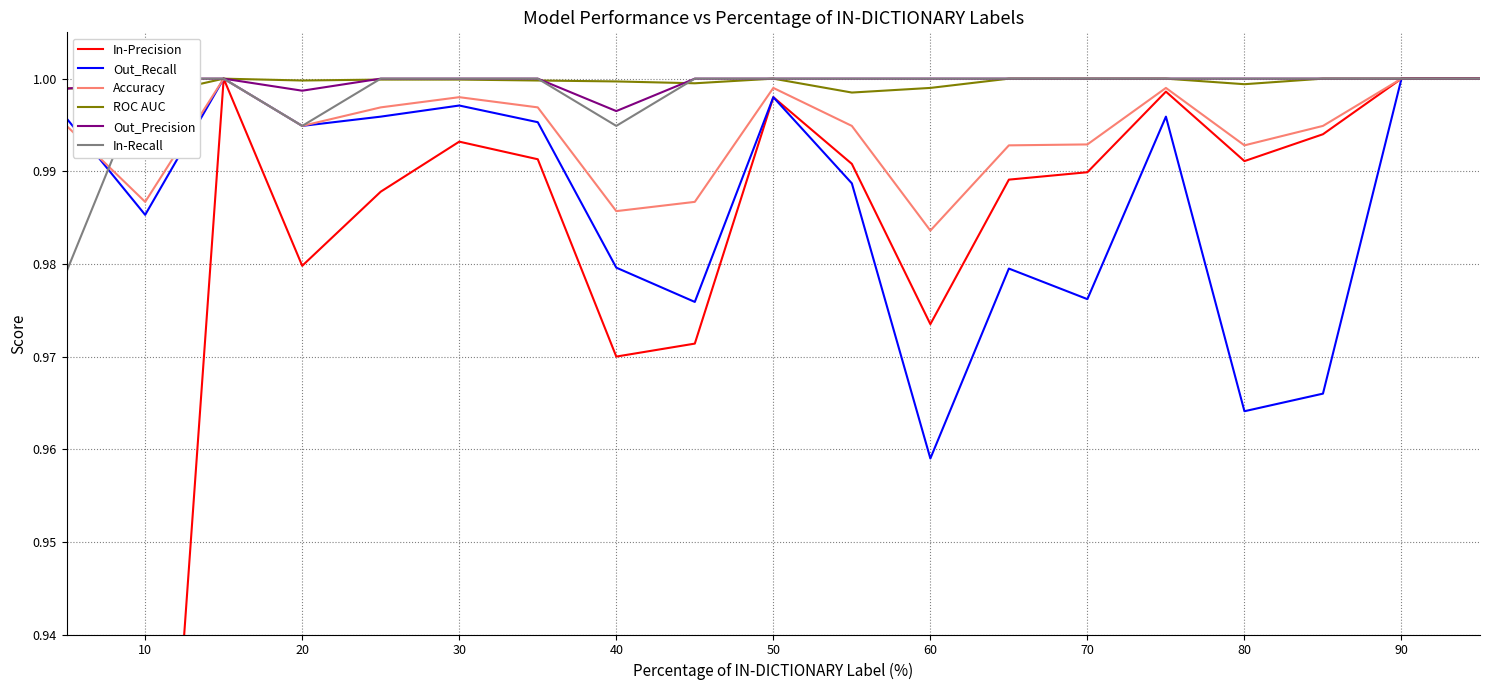

True or false: In-Recall has more than 1 interior local peaks.

False